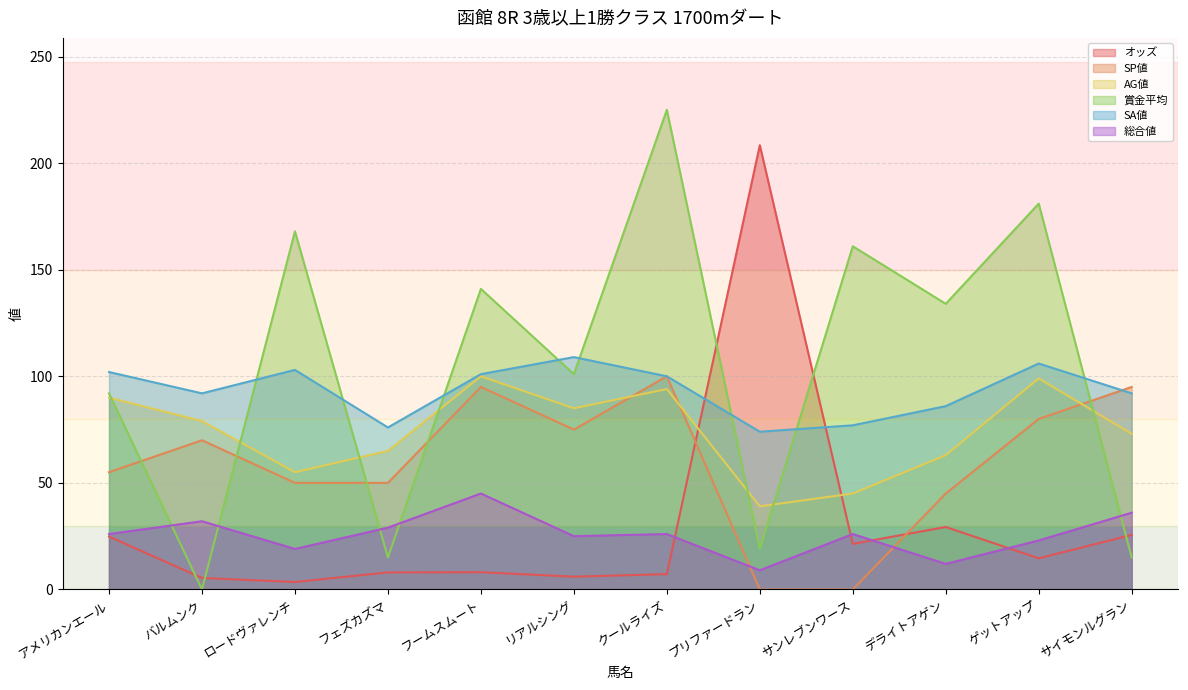

Which series ends up on top after the final intersection of SP値 and 賞金平均?

SP値